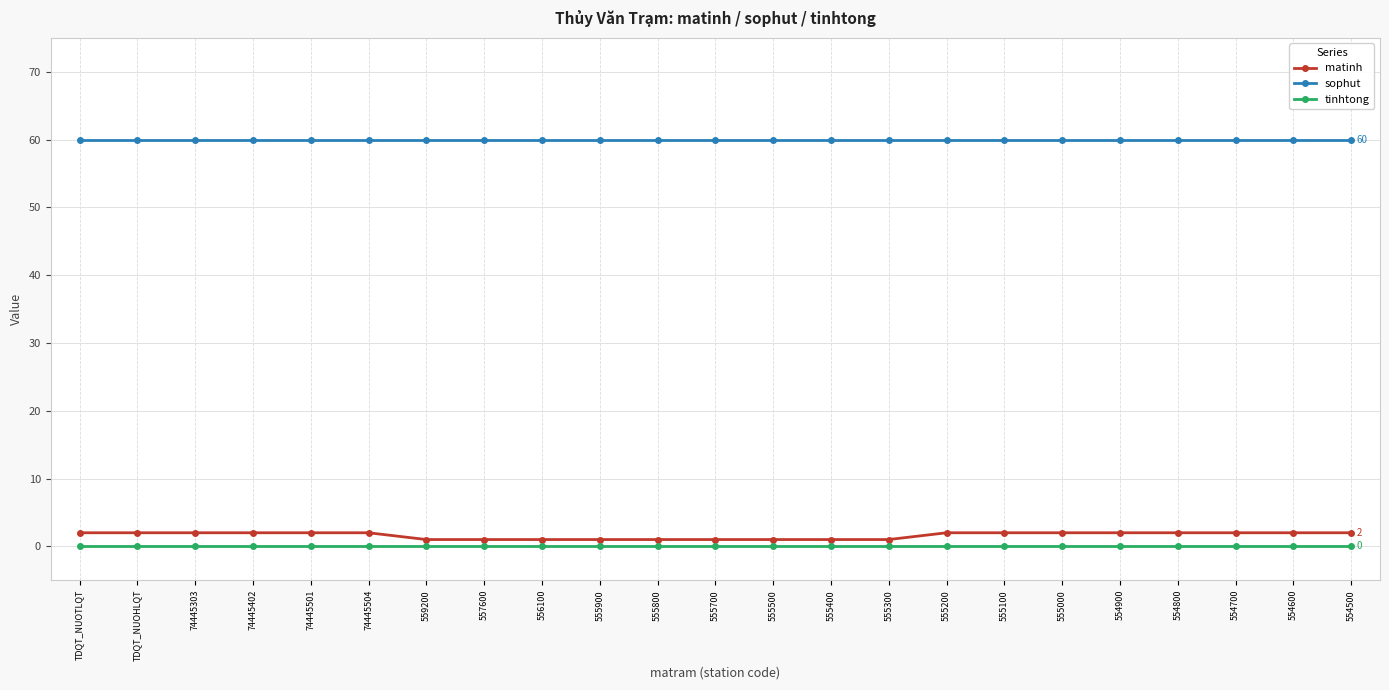

The value of matinh at 555000 is 2. True or false?

True